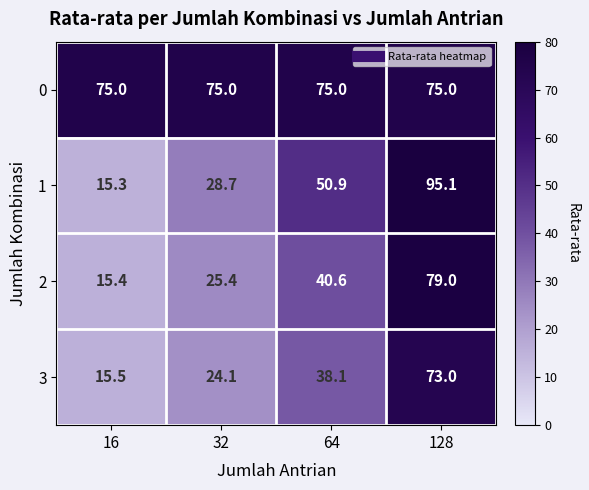

The value of 0 at 128 is 18.6. True or false?

False